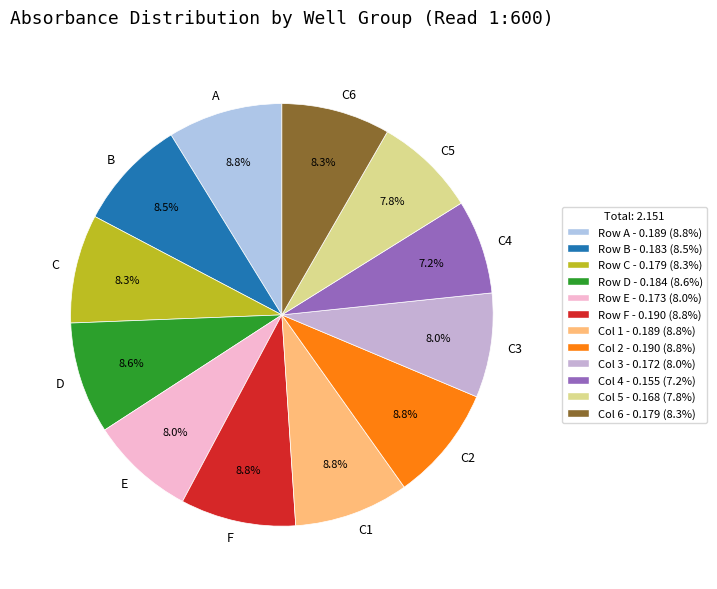

Count the number of slices in the pie.

12